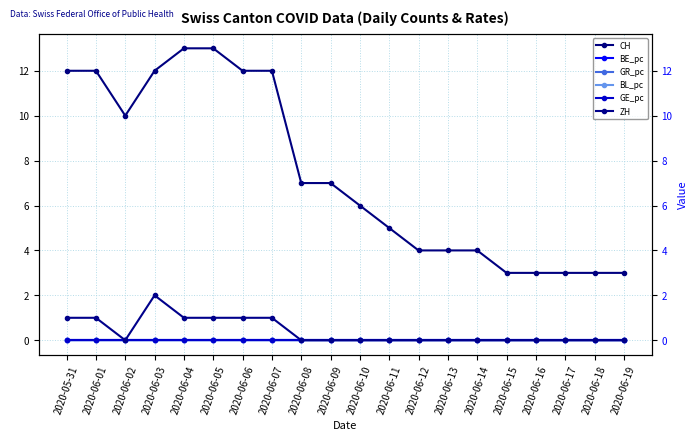

Rank the series at 2020-06-08 from lowest to highest value.

BE_pc, BL_pc, ZH, GE_pc, GR_pc, CH